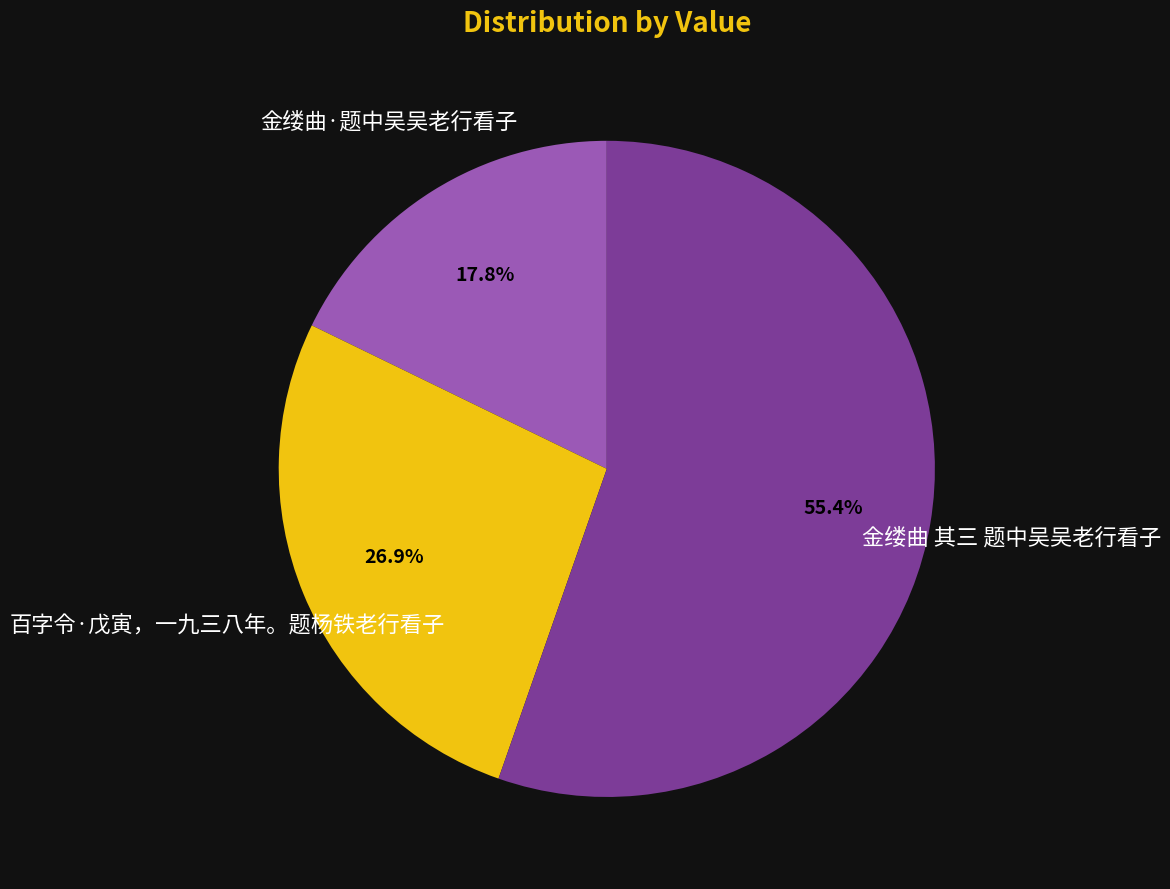

Which category has the smallest portion of the pie?

金缕曲·题中吴吴老行看子